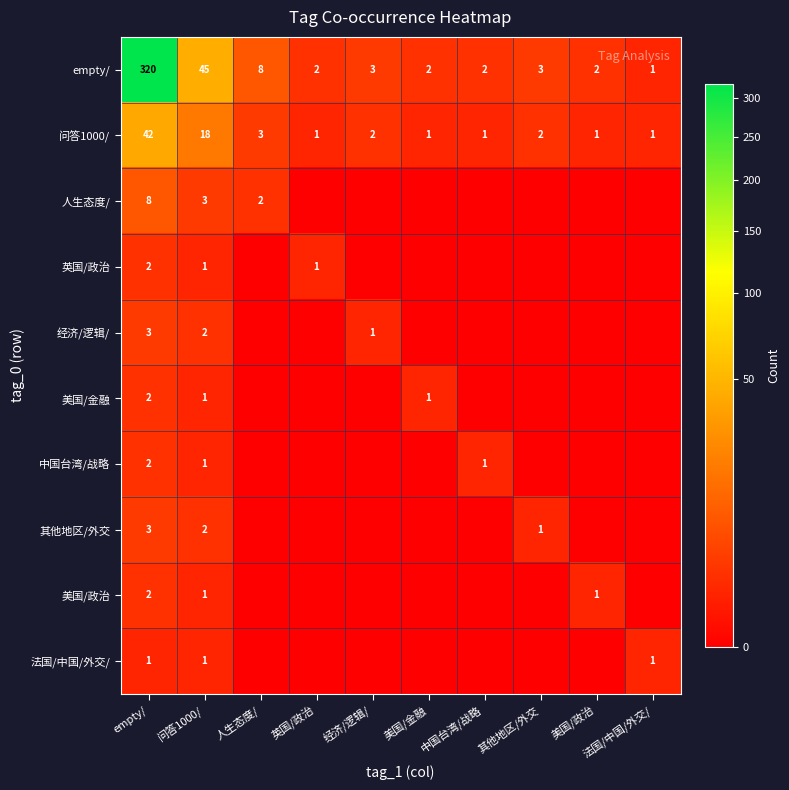

What is the spread (max minus min) of values at 美国/政治?

2